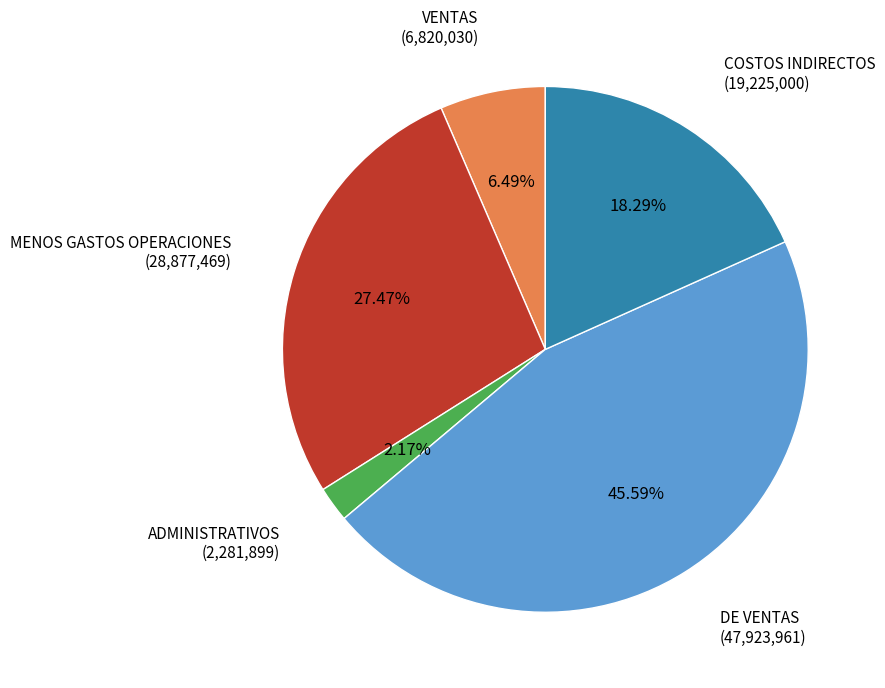

Does any single category account for the majority?

No